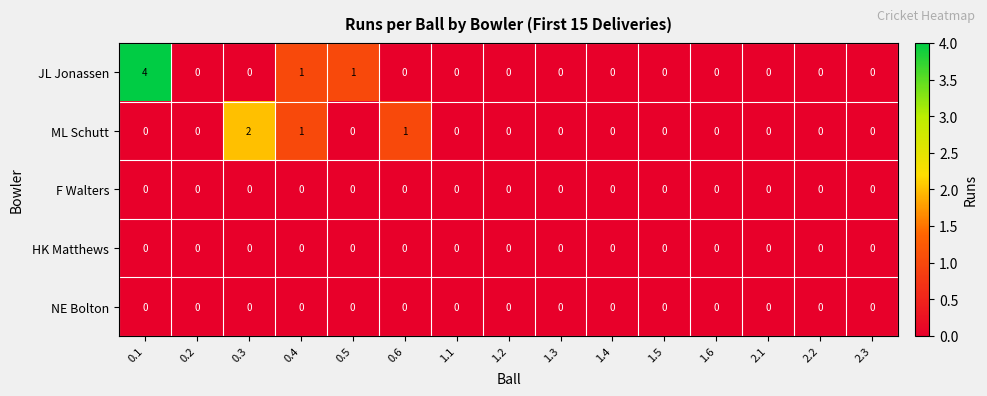

Which series has the largest range (max minus min)?

JL Jonassen